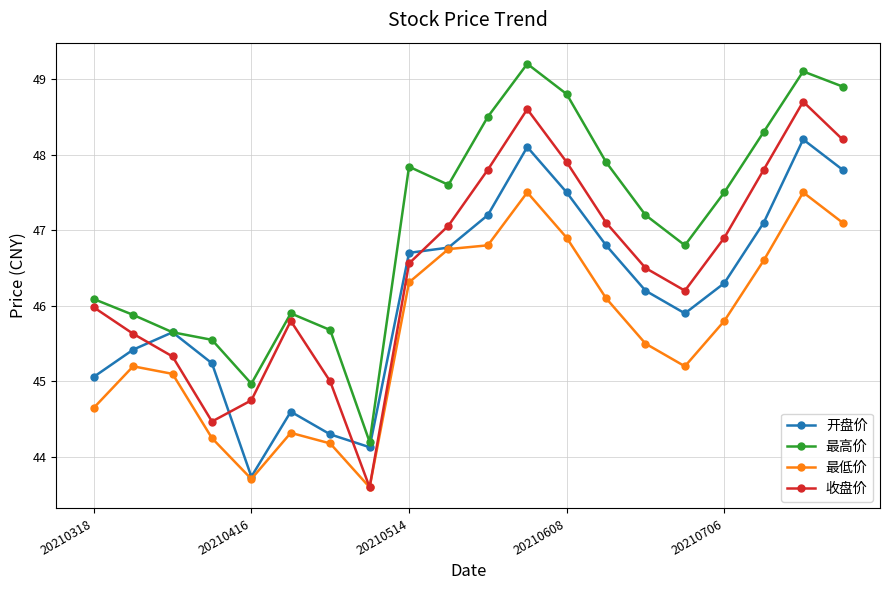

What is the greatest value displayed?

49.2